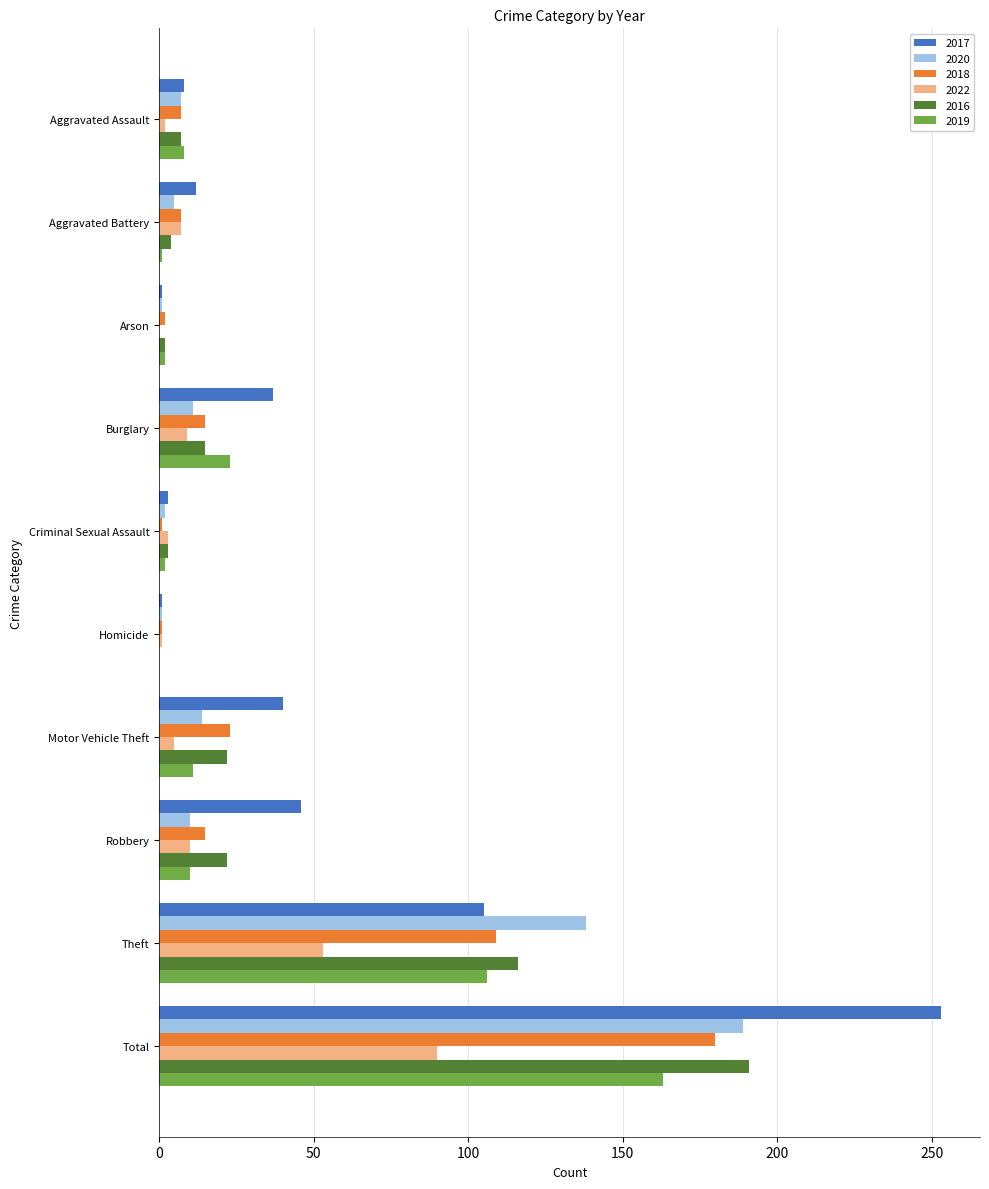

Is it true that 2016 equals 7 at Aggravated Assault?

True